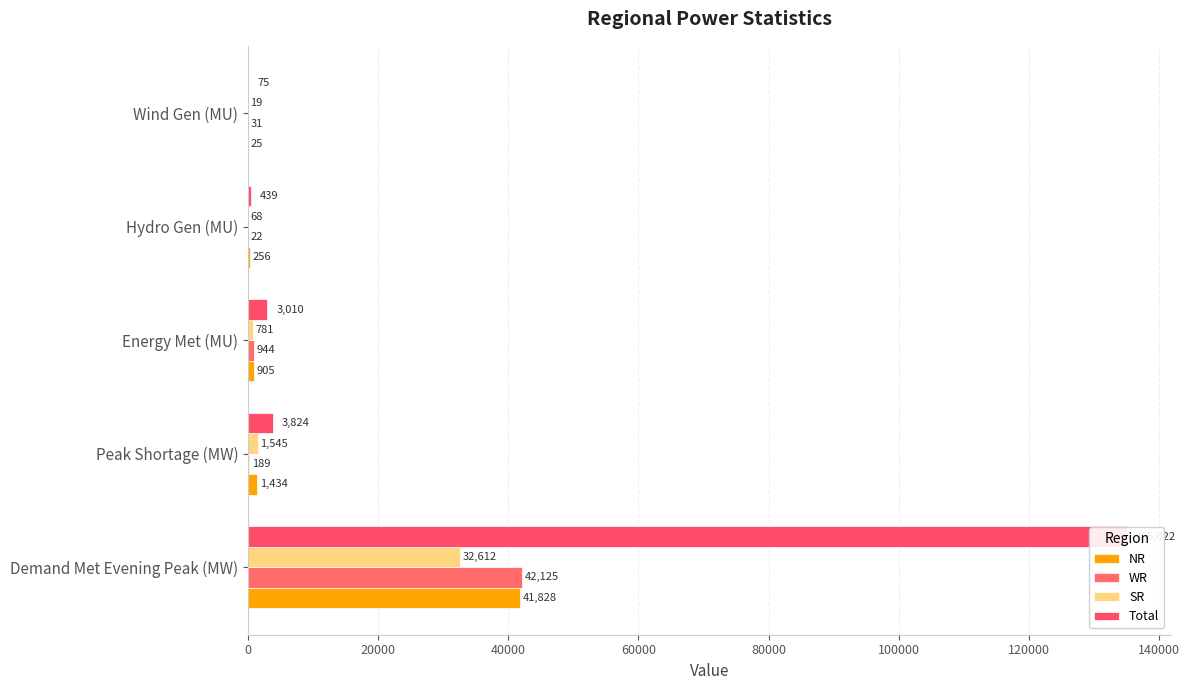

What is the smallest value displayed?

19